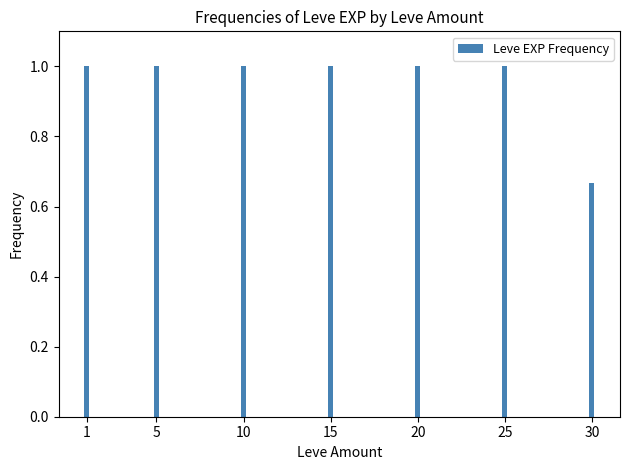

Which category has the lowest value across all series?

30